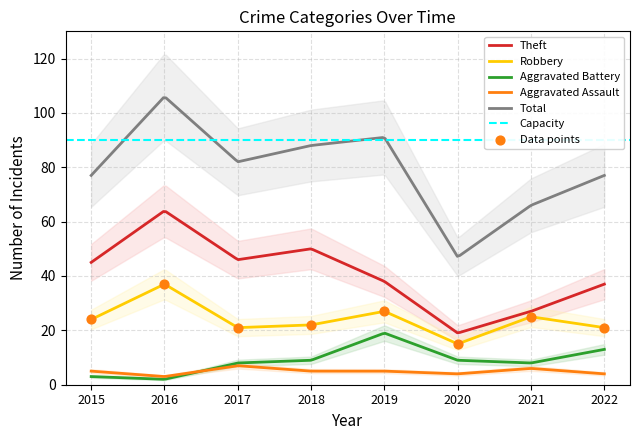

At which category is the sum across all series the highest?

2016